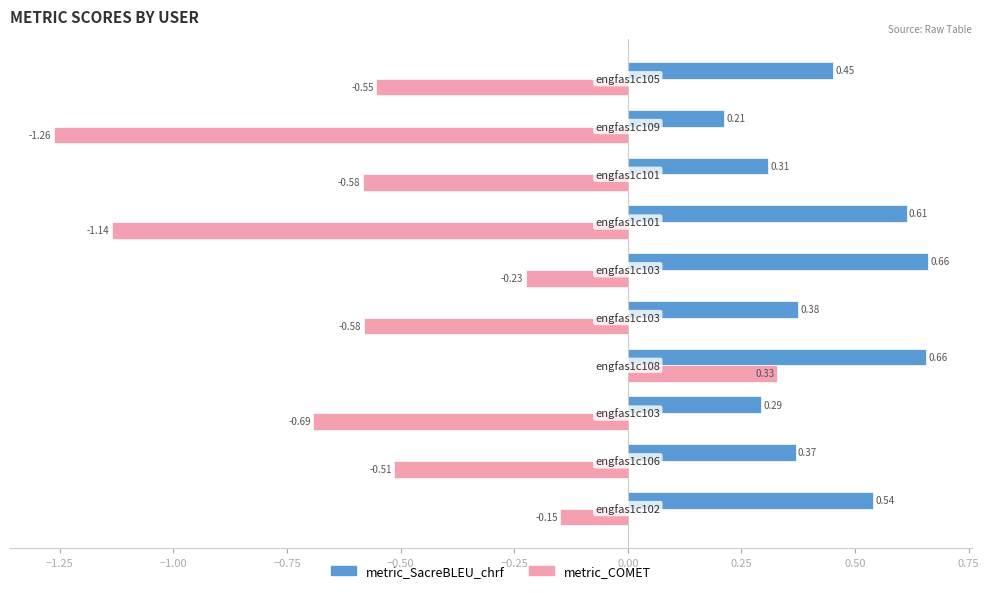

List the series in order of their overall mean, lowest first.

metric_COMET, metric_SacreBLEU_chrf